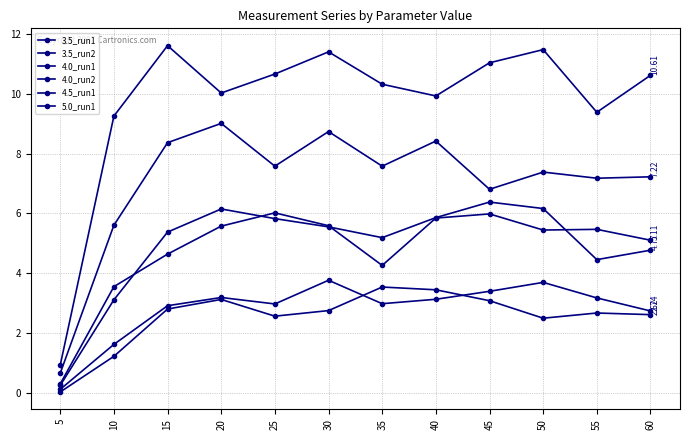

How many data points in 4.0_run1 are above 5?

8